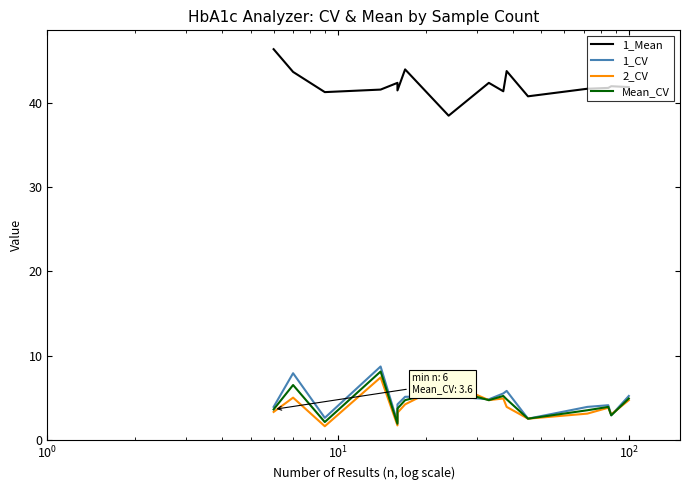

How many lines are shown in the chart?

4